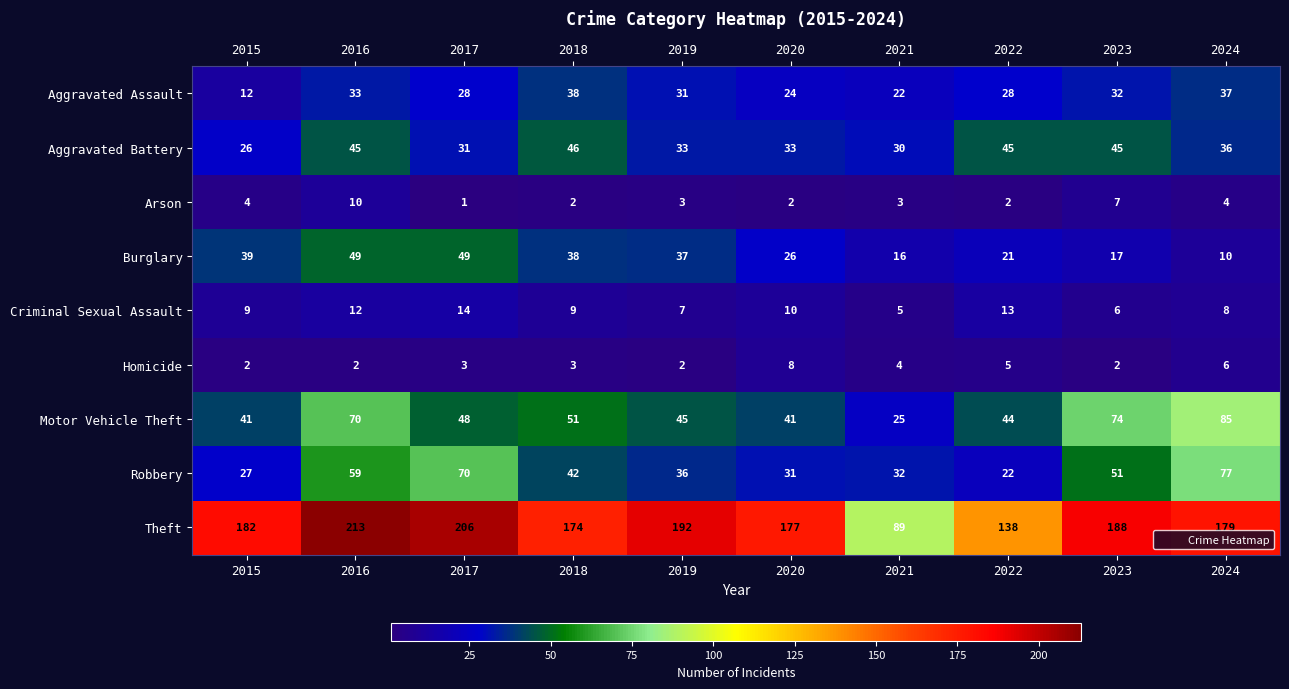

What is the total value across all series at 2015?

342